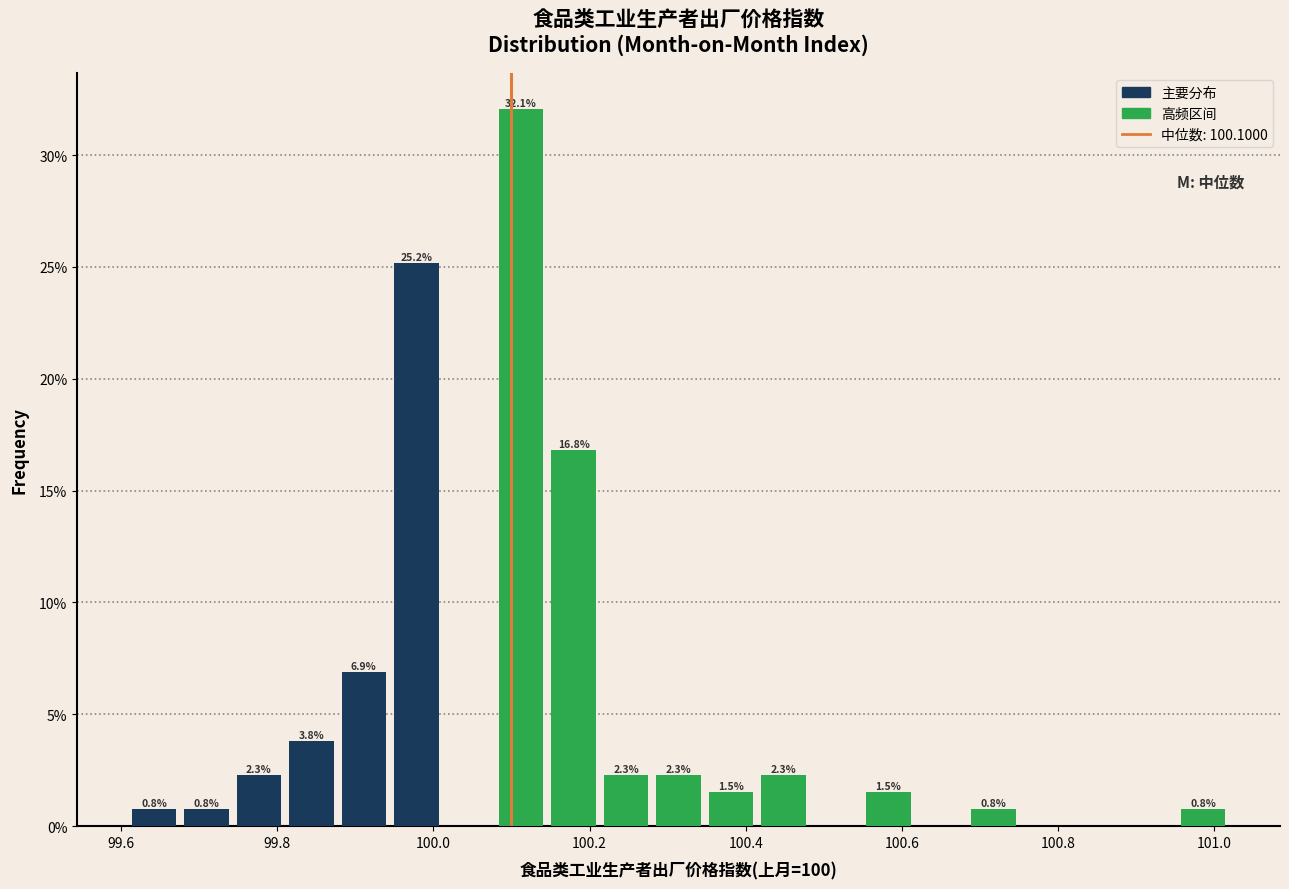

Read against the x-axis, roughly where is the centre of the tallest bar?

100.12